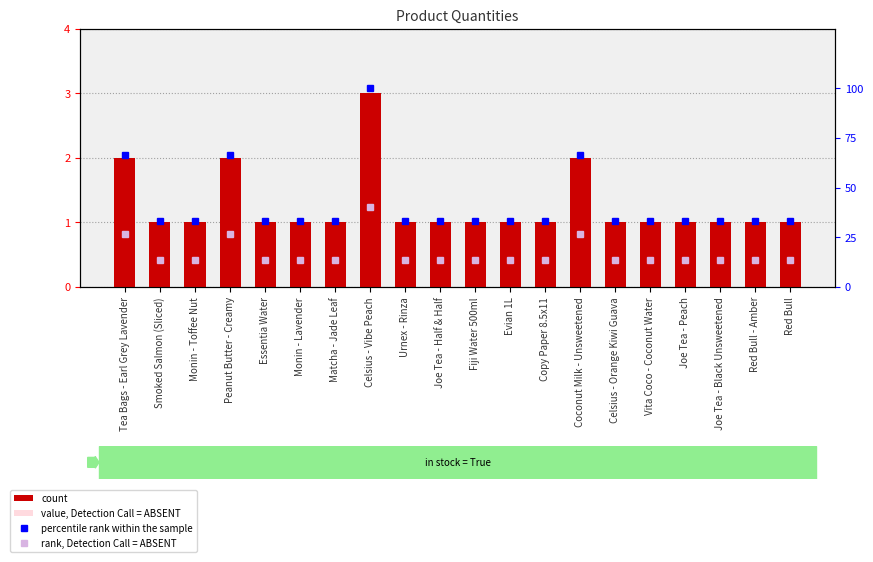

Read the value, Detection Call = ABSENT value at Evian 1L.

0.6